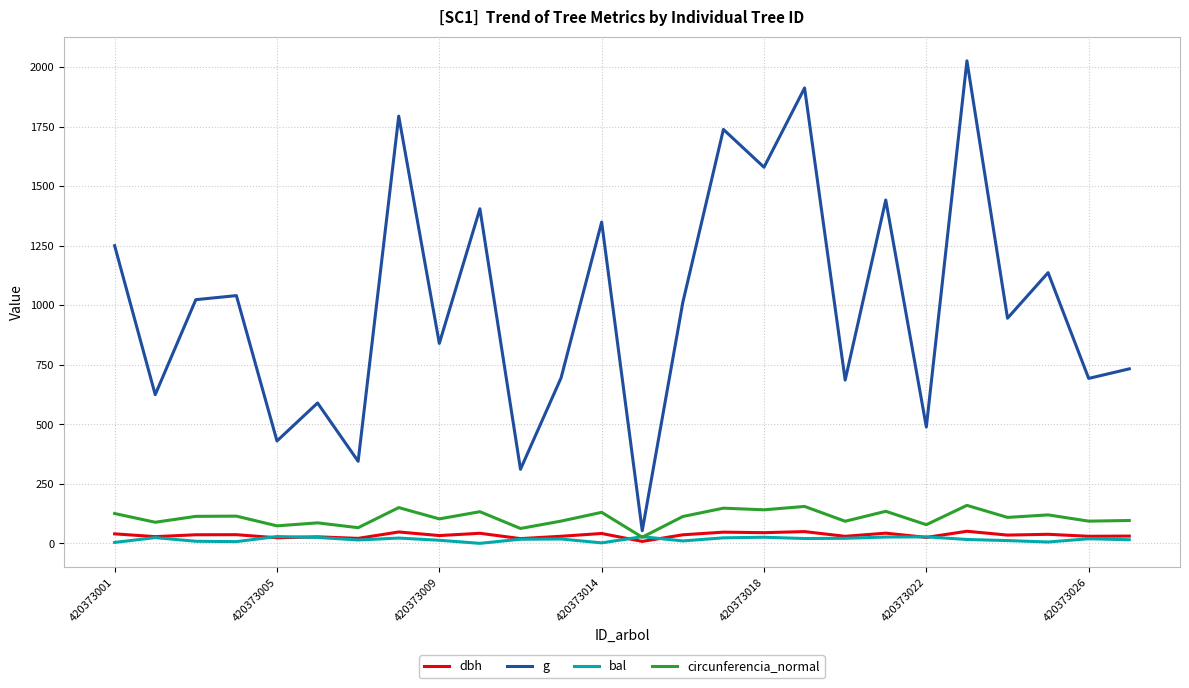

What are all the series names shown in the legend?

dbh, g, bal, circunferencia_normal